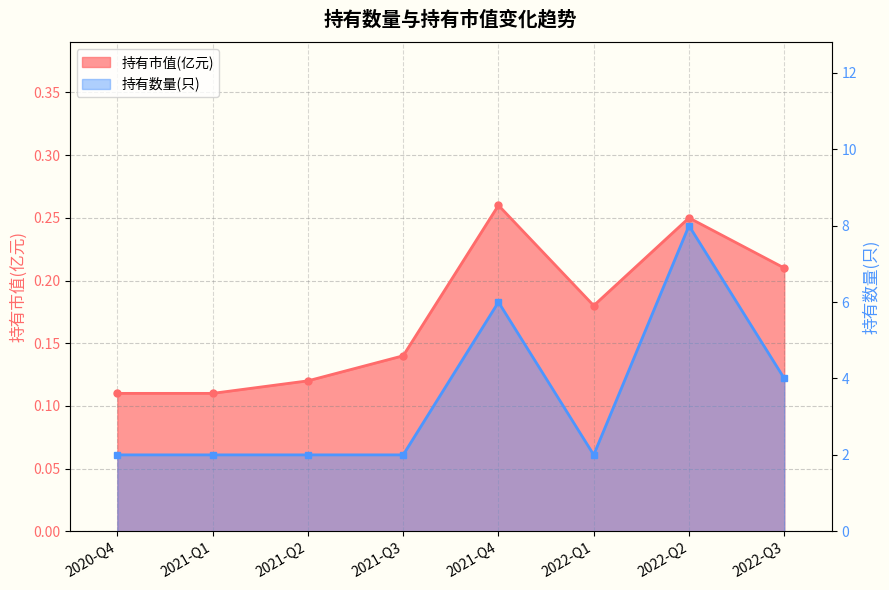

The 持有数量(只) series shows 1.0 at 2021-Q2. True or false?

False